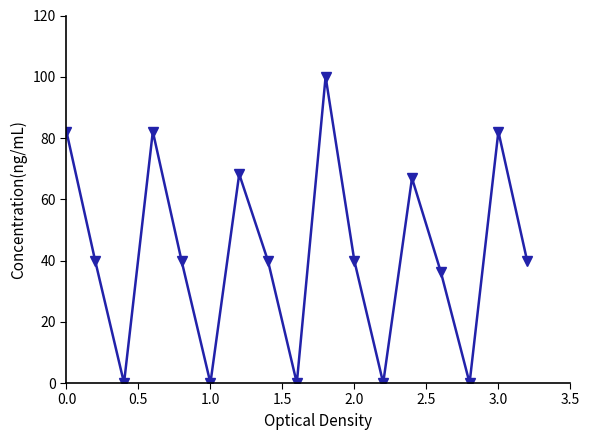

What is the average value?

42.2